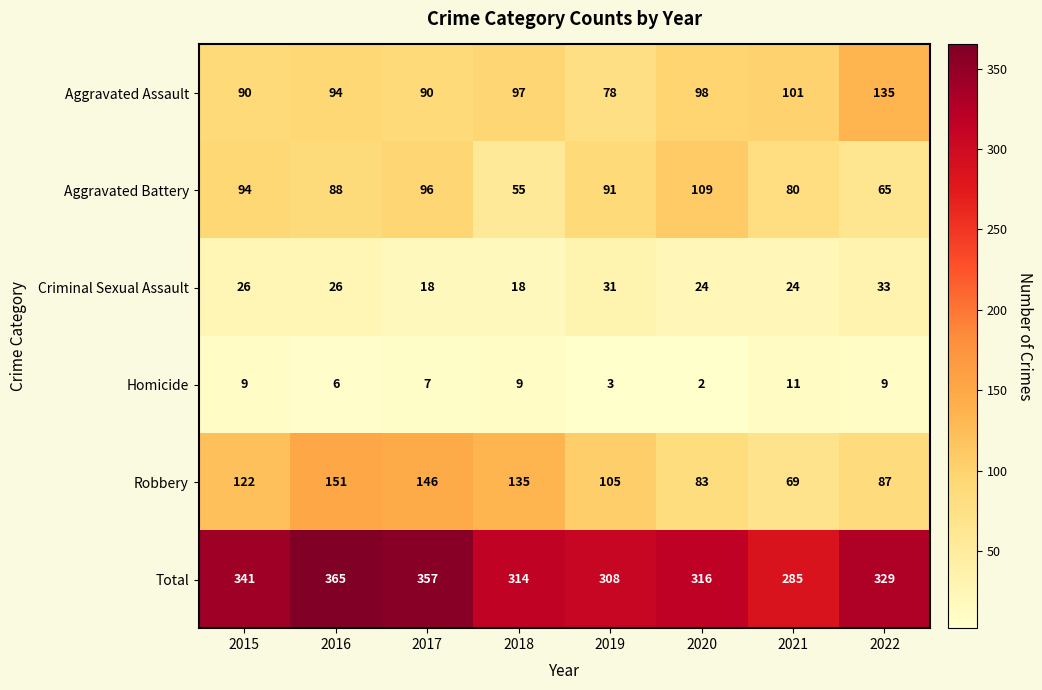

At 2021, list the series in order from smallest to largest.

Homicide, Criminal Sexual Assault, Robbery, Aggravated Battery, Aggravated Assault, Total